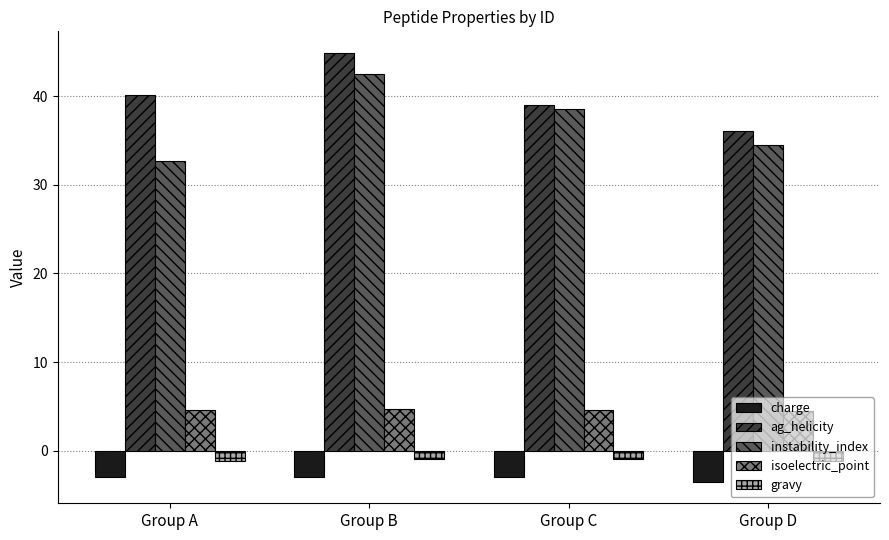

Read the gravy value at Group A.

-1.1